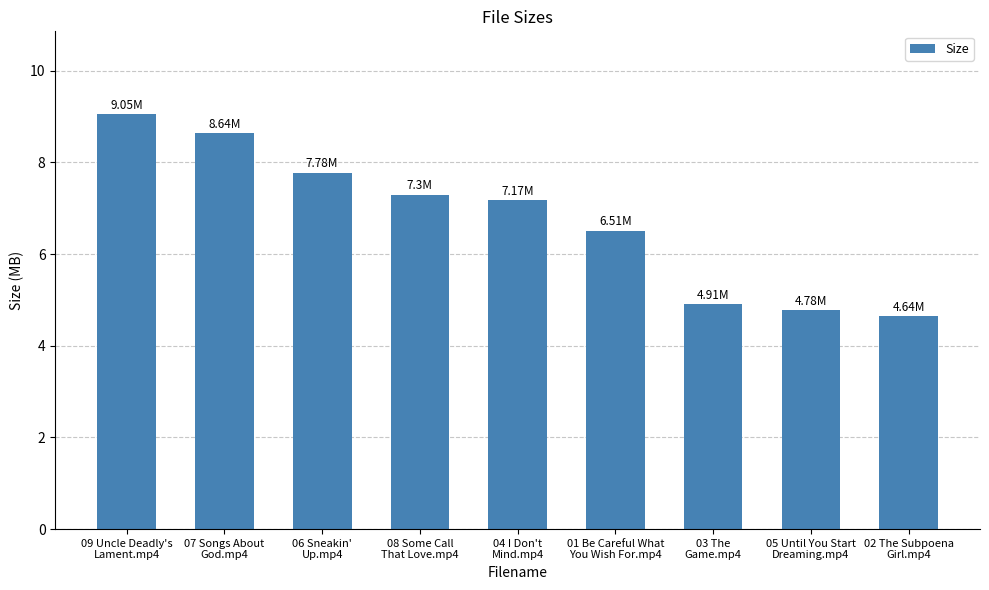

The chart shows a value of 4.8 at 05 Until You Start
Dreaming.mp4. True or false?

True